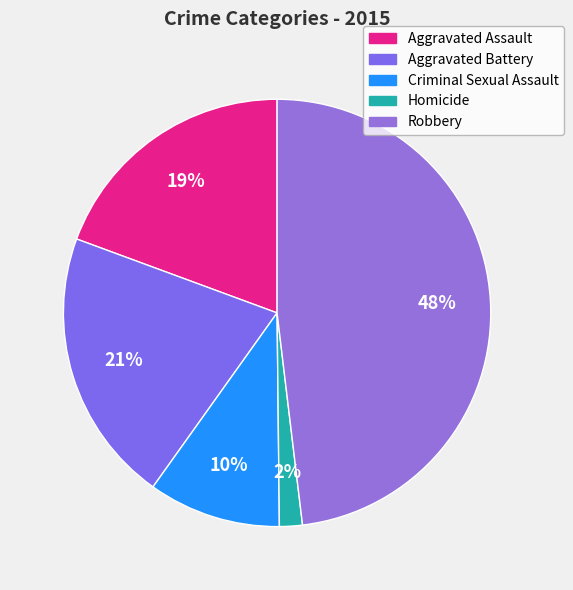

To the nearest percent, what is the difference between the Criminal Sexual Assault and Aggravated Assault slice percentages?

9%